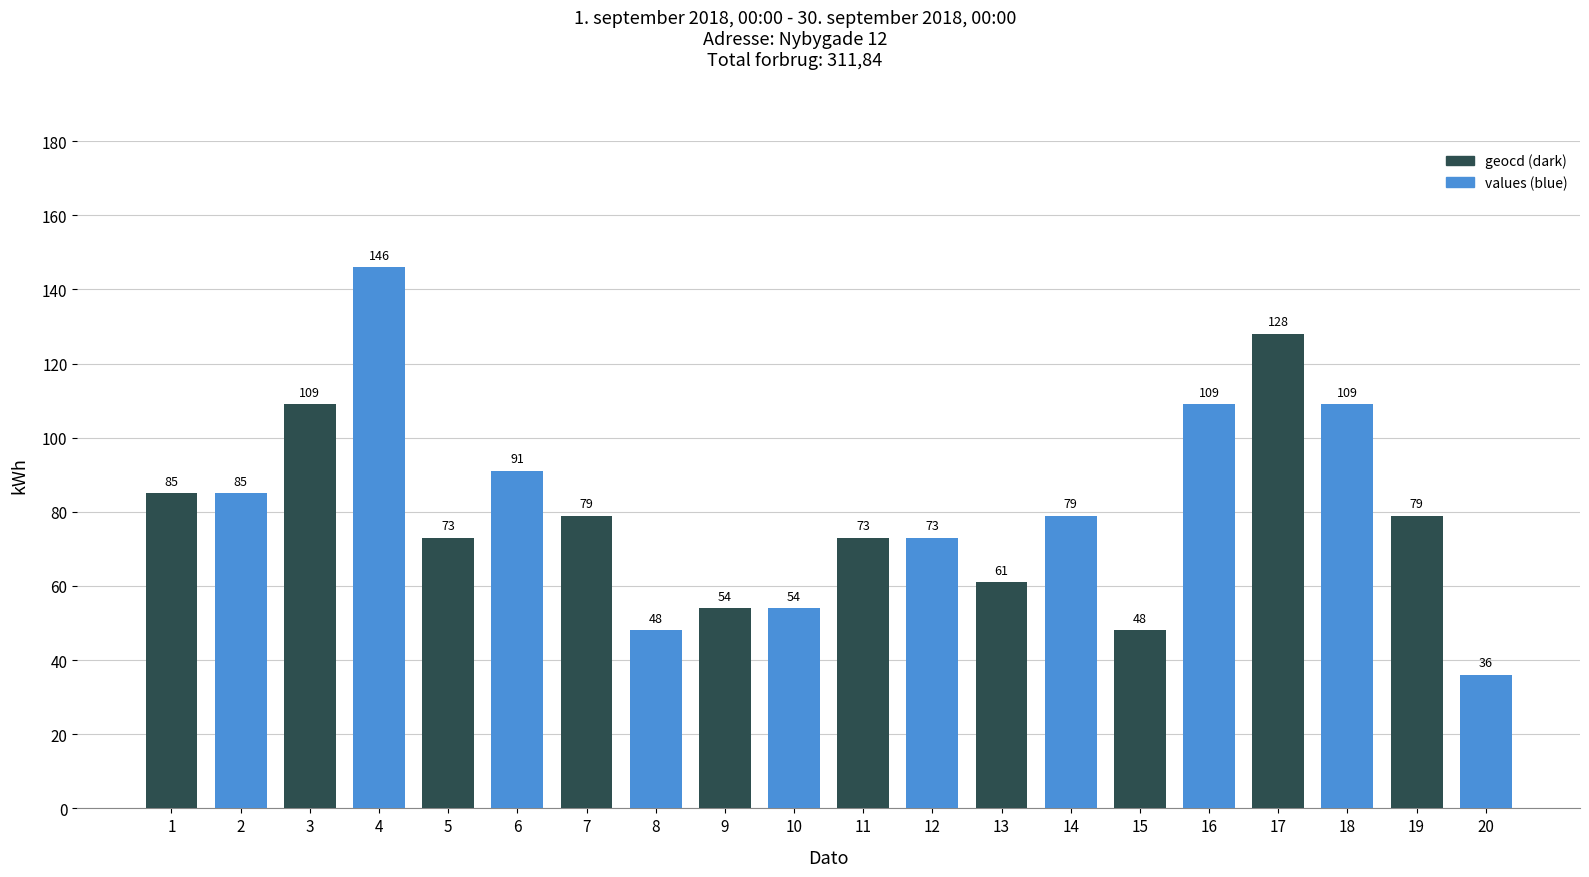

Count the number of data series in this chart.

1